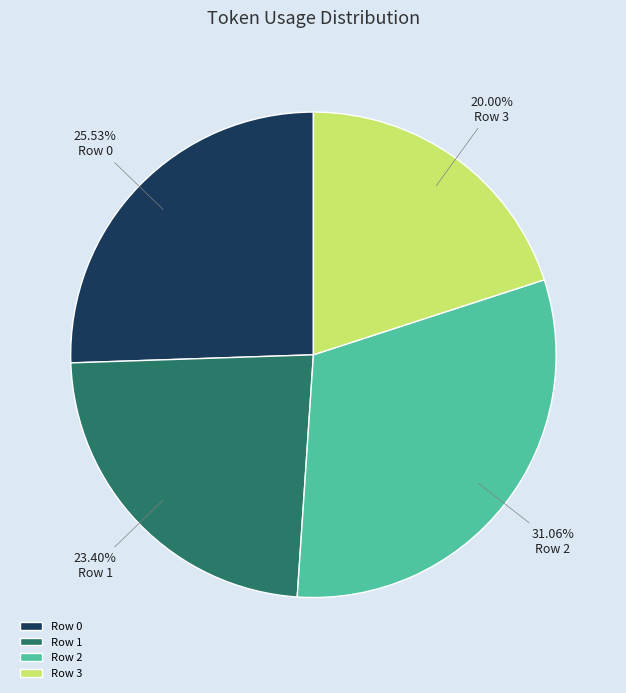

Is Row 1 the majority of the pie?

No